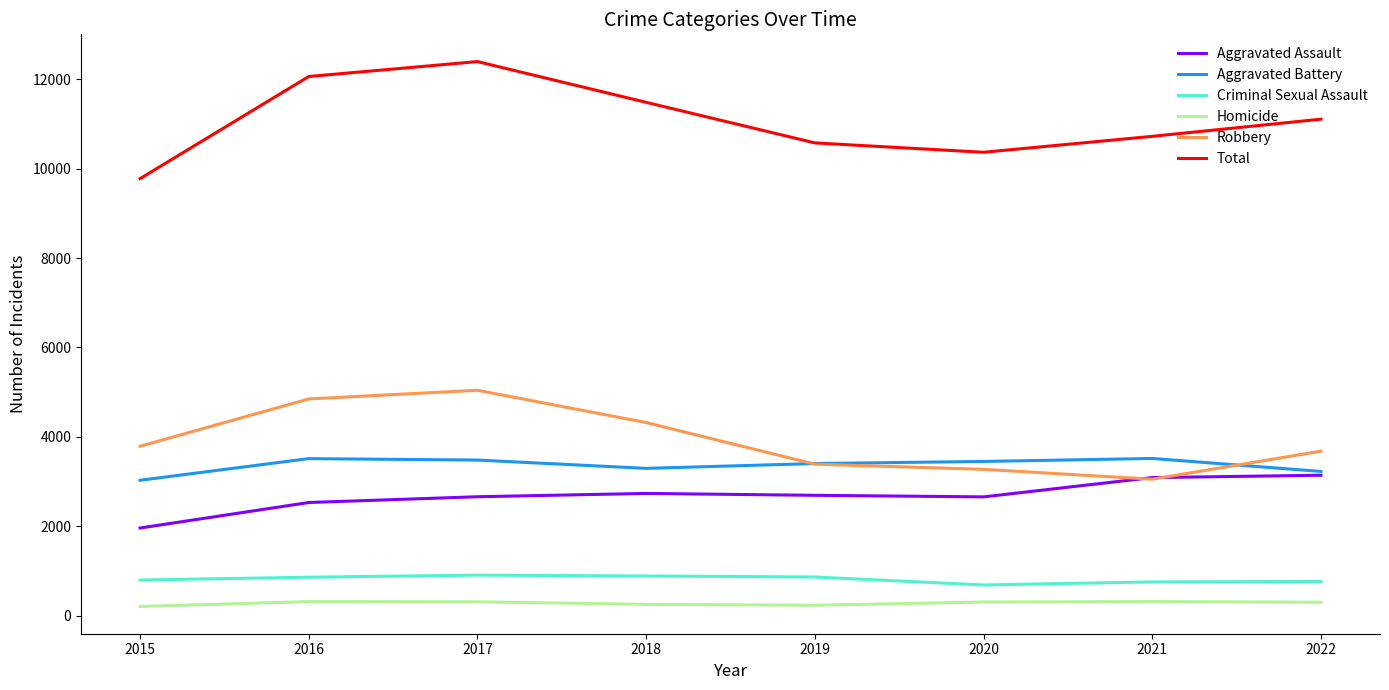

What are all the series names shown in the legend?

Aggravated Assault, Aggravated Battery, Criminal Sexual Assault, Homicide, Robbery, Total